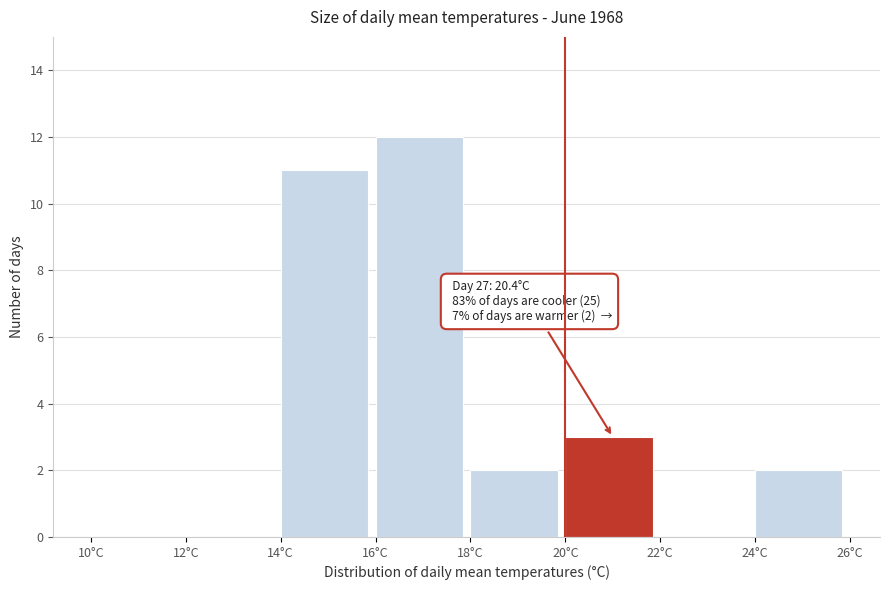

Which range on the x-axis has the tallest bar?

16 to 18